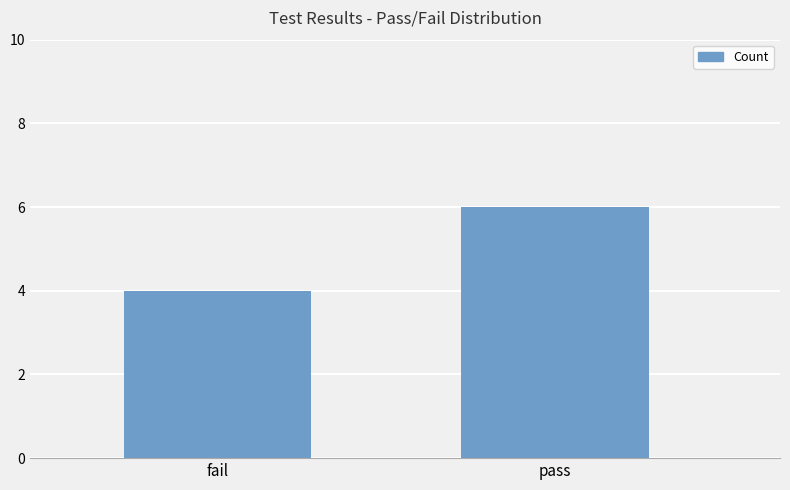

What is the change in value from fail to pass?

+2